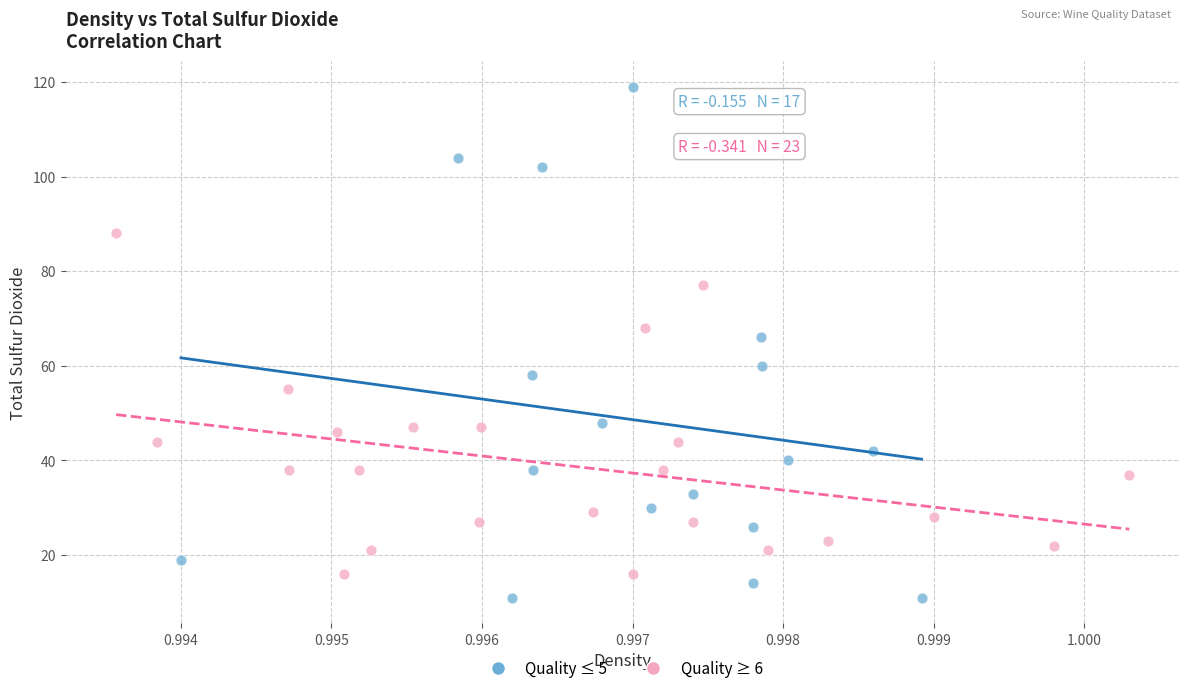

What are all the series names shown in the legend?

Quality ≤ 5, Quality ≥ 6